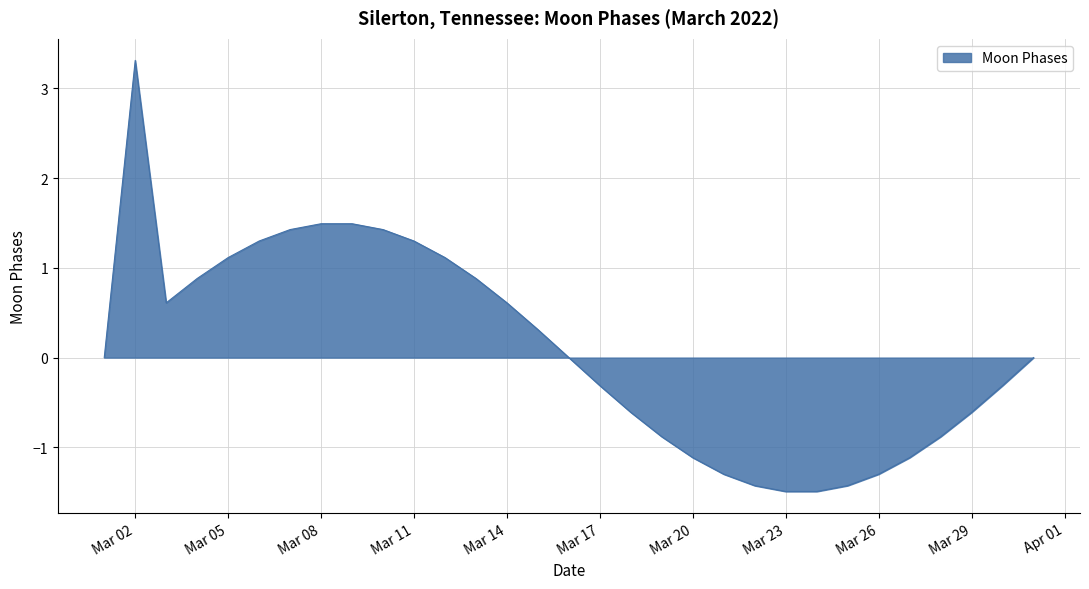

What is the difference between the maximum and minimum values?

4.8